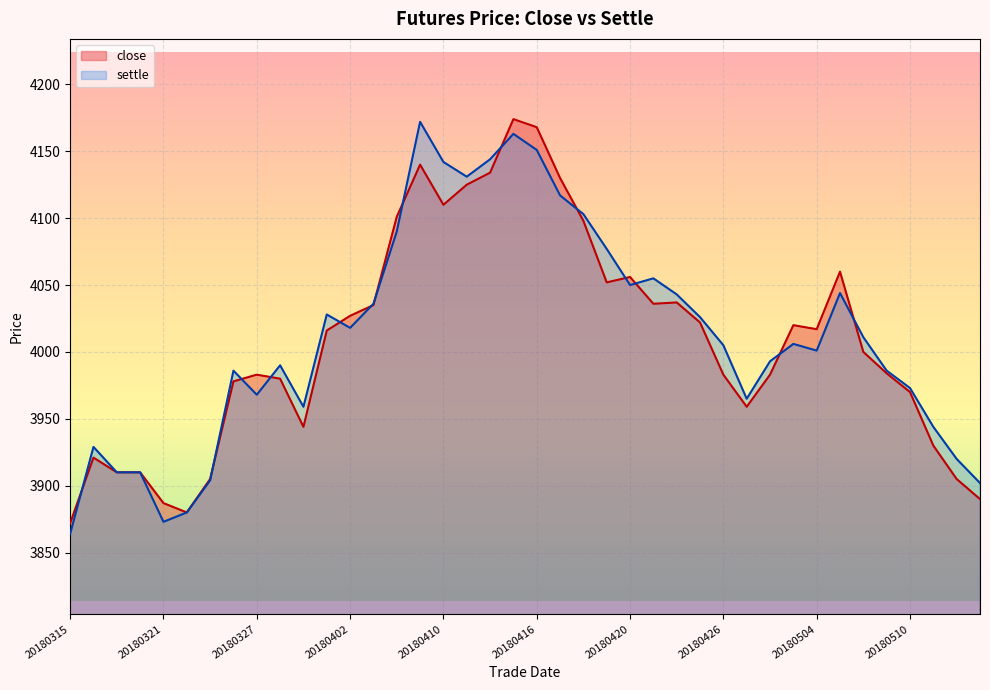

Reading left to right, list all the values displayed in this chart.

close: 3872	3921	3910	3910	3887	3880	3905	3978	3983	3980	3944	4016	4027	4035	4101	4140	4110	4125	4134	4174	4168	4130	4098	4052	4056	4036	4037	4022	3983	3959	3983	4020	4017	4060	4000	3984	3970	3930	3905	3890
settle: 3864	3929	3910	3910	3873	3880	3904	3986	3968	3990	3959	4028	4018	4036	4090	4172	4142	4131	4144	4163	4151	4117	4103	4077	4050	4055	4043	4026	4005	3965	3993	4006	4001	4044	4011	3986	3973	3944	3920	3902